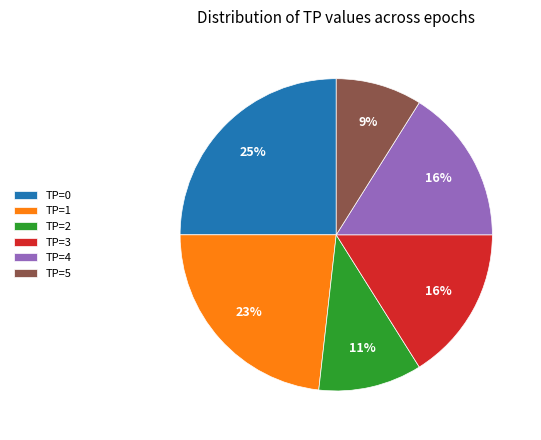

Is there any slice that represents more than half of the pie?

No